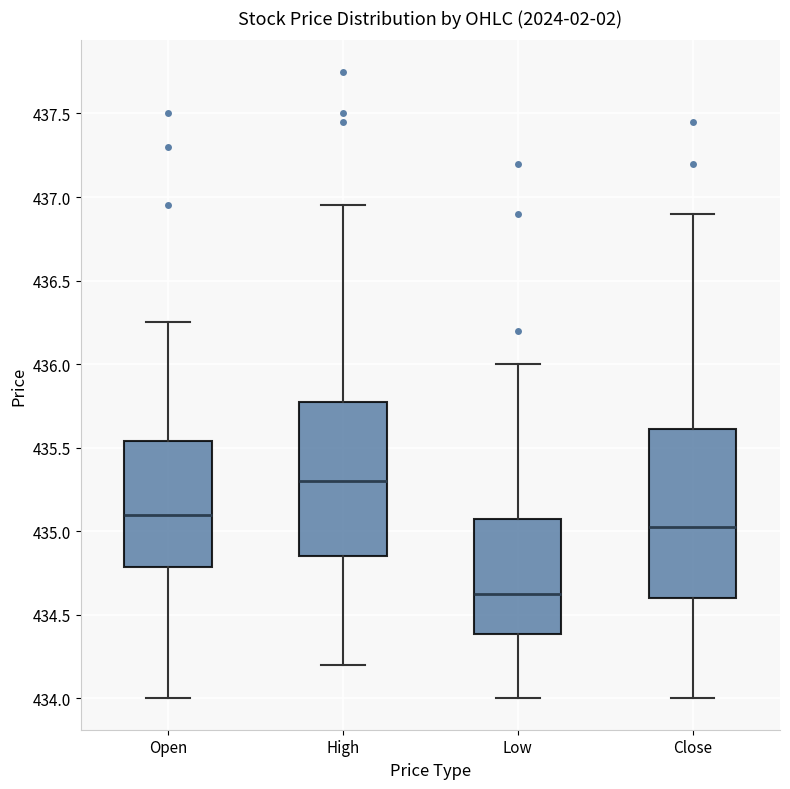

Which box is the tallest, from its lower edge to its upper edge?

Close